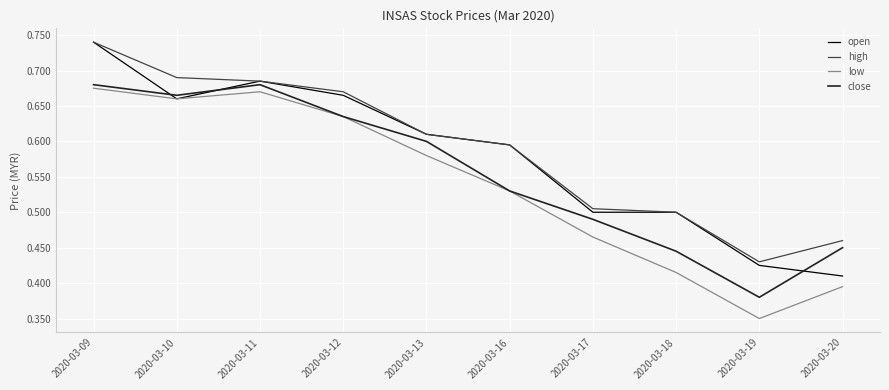

Rank the series by their average value, from highest to lowest.

high, open, close, low